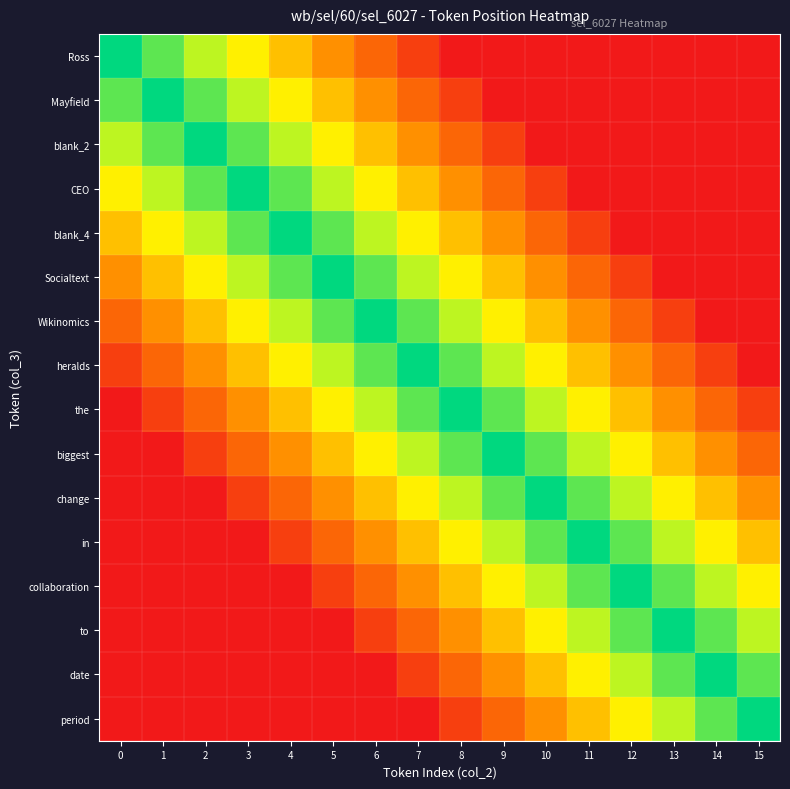

What is the total value across all series at 1?

5.4